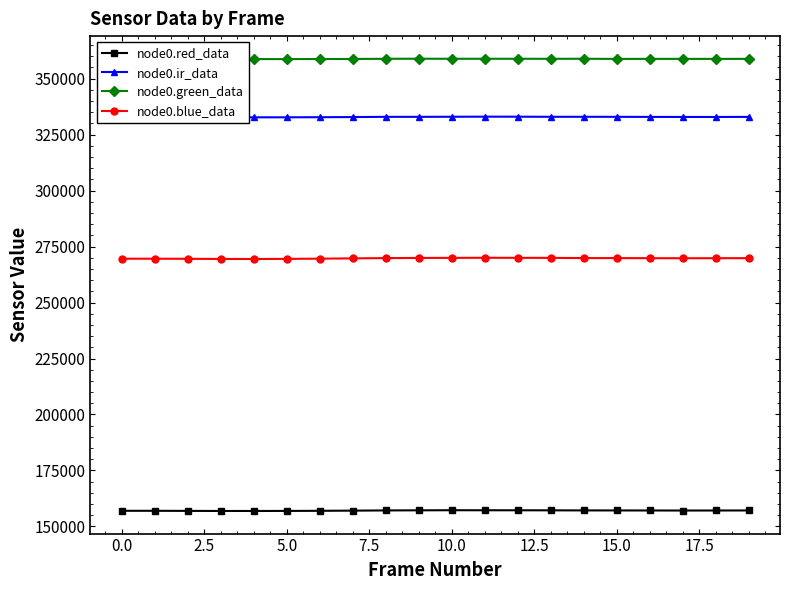

True or false: node0.ir_data has more than 0 points higher than both neighbors.

True